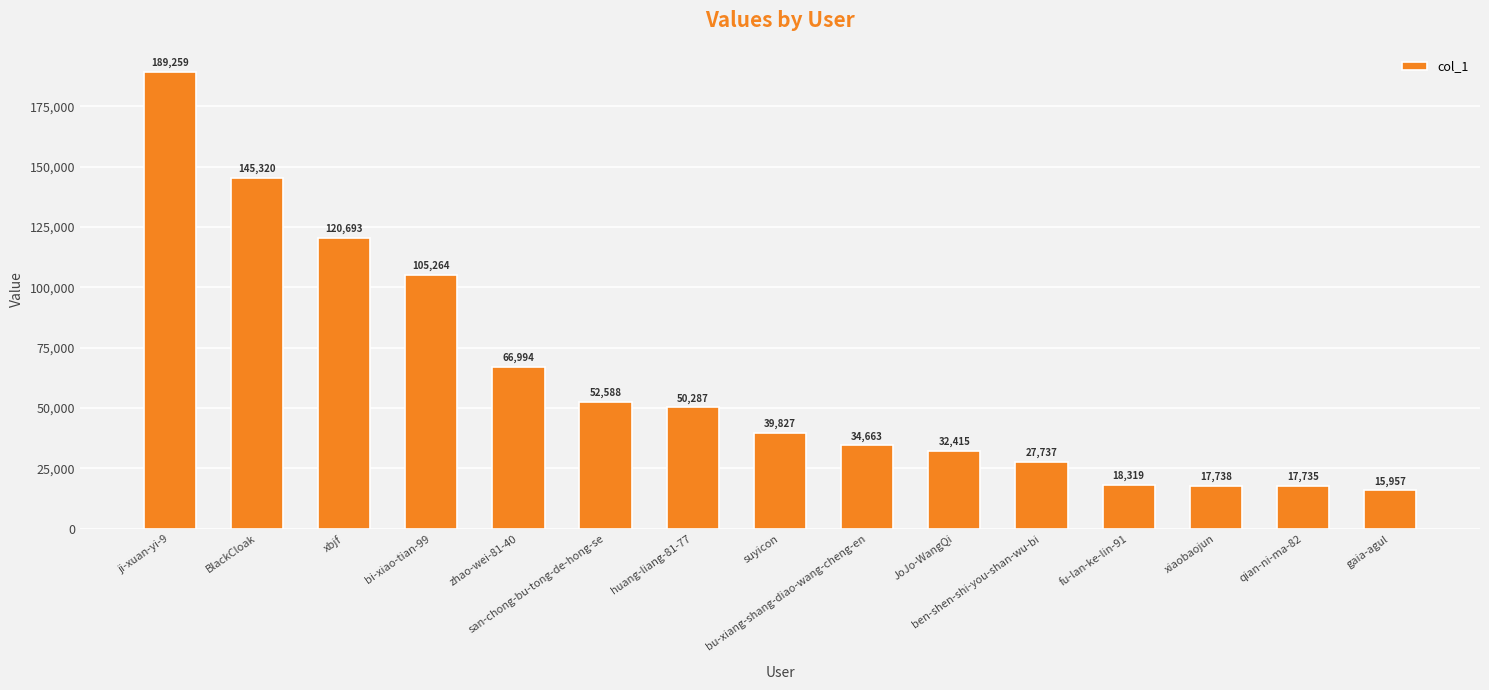

Which has a higher value, suyicon or BlackCloak?

BlackCloak